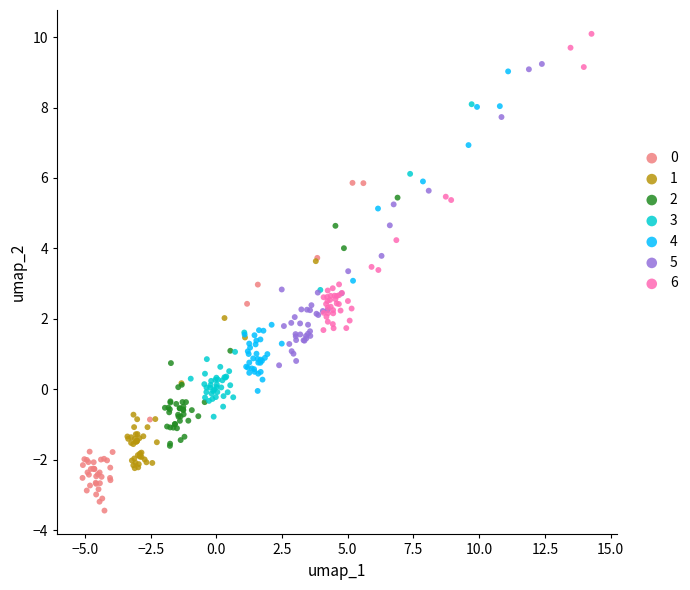

Which series reaches the maximum Y coordinate?

6